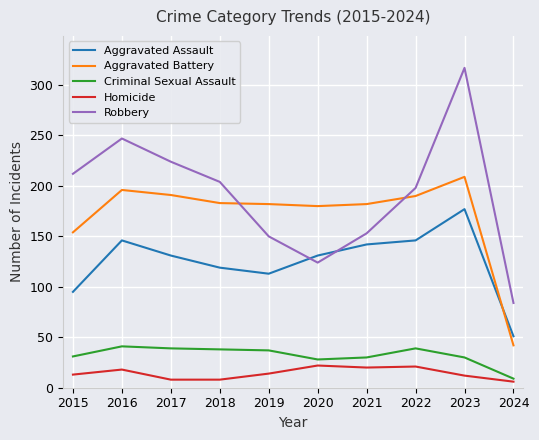

Which series has the largest range (max minus min)?

Robbery